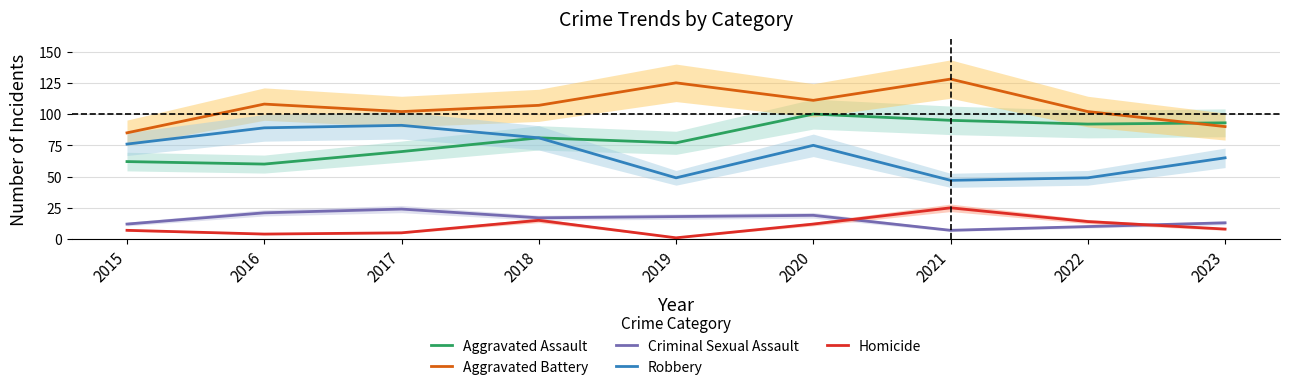

Is this an area chart (filled region under the line)?

No